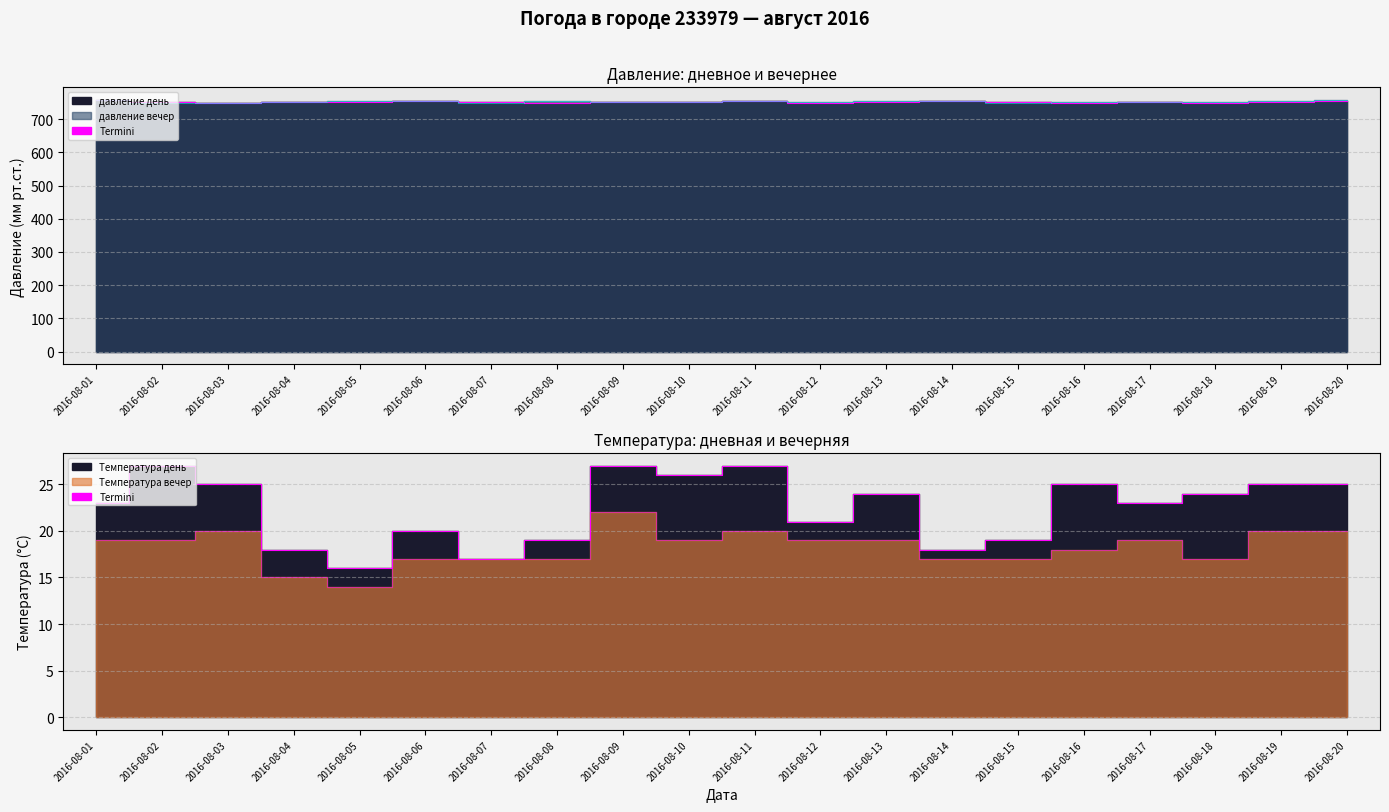

Count the number of data series in this chart.

4